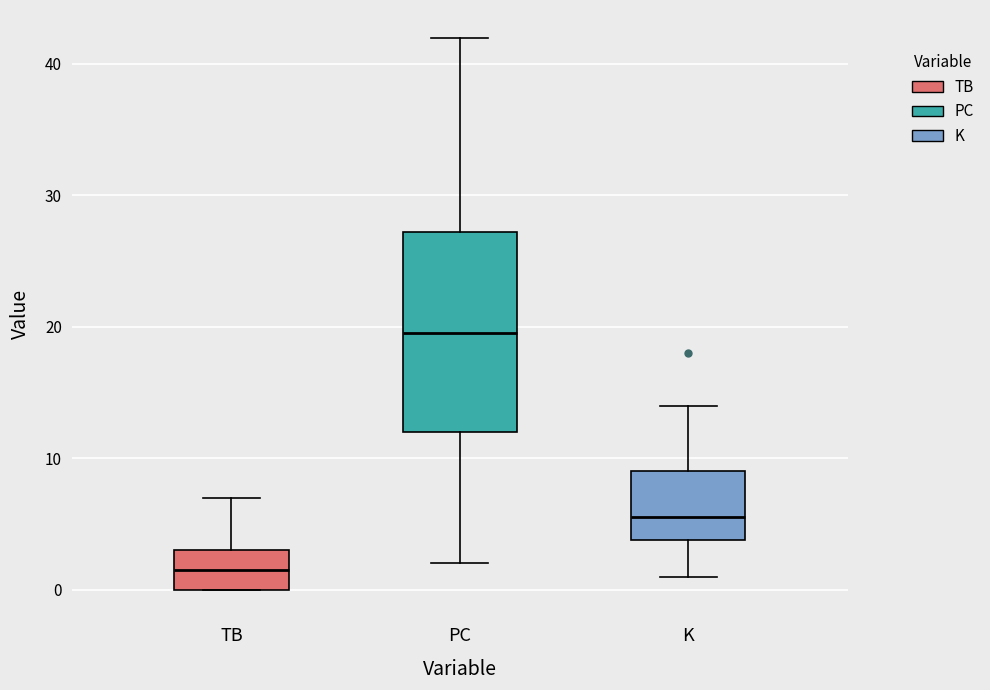

Reading left to right, read every box against the y-axis: the position of its median line, the range the box covers, and the ends of its whiskers. The values are not printed on the chart, so give them approximately, as read against the axis.

TB: median 2, box 0 to 3, whiskers 0 to 7
PC: median 20, box 12 to 27, whiskers 2 to 42
K: median 6, box 4 to 9, whiskers 1 to 14